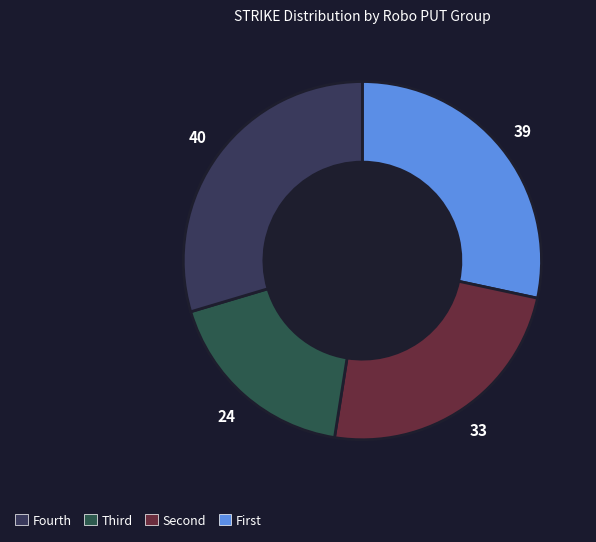

How many slices are in this pie chart?

4